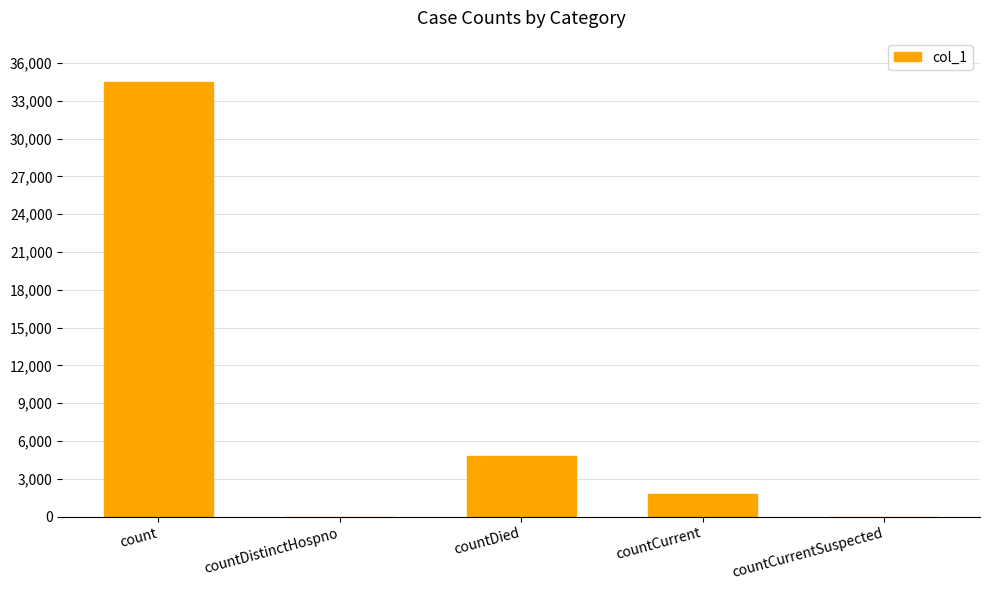

Does the chart contain stacked bars?

No